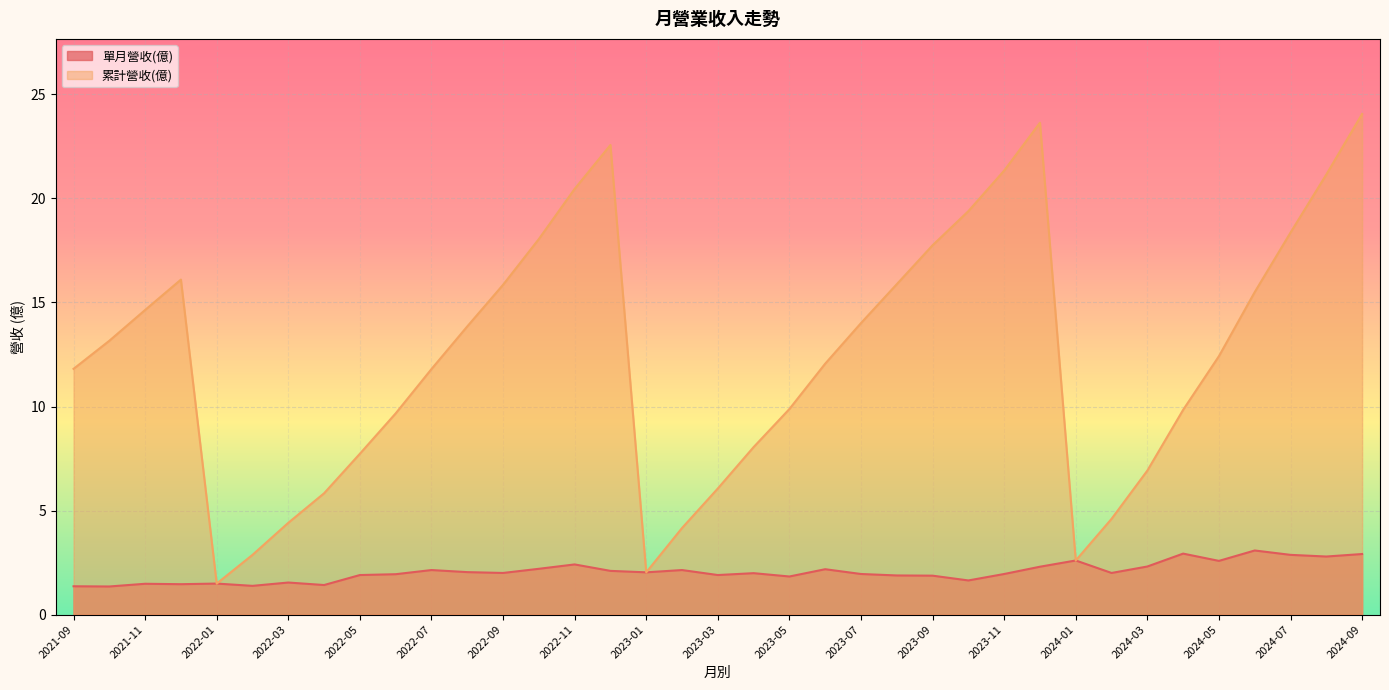

What is the highest value of the 累計營收(億) series?

24.1